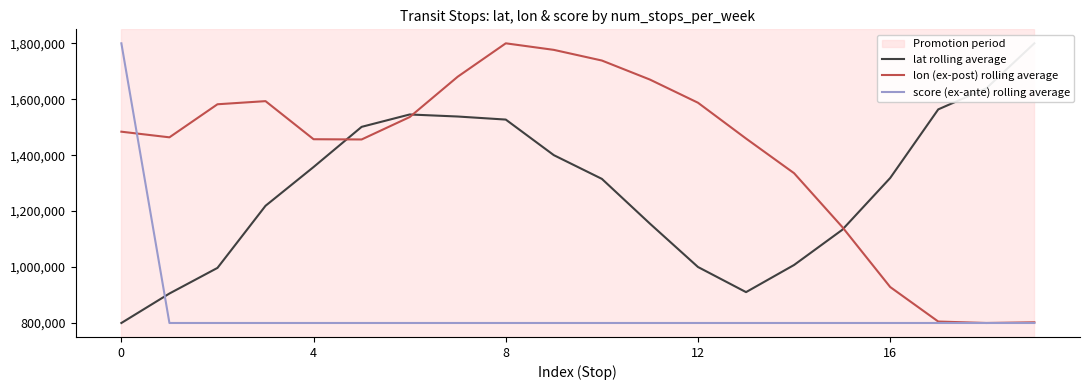

Count the number of data series in this chart.

3